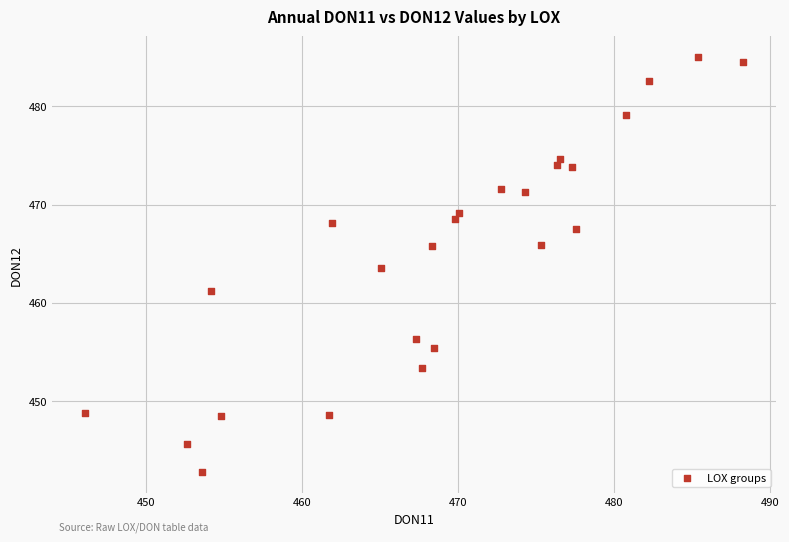

What Y value in the scatter plot is closest to 463?

463.5